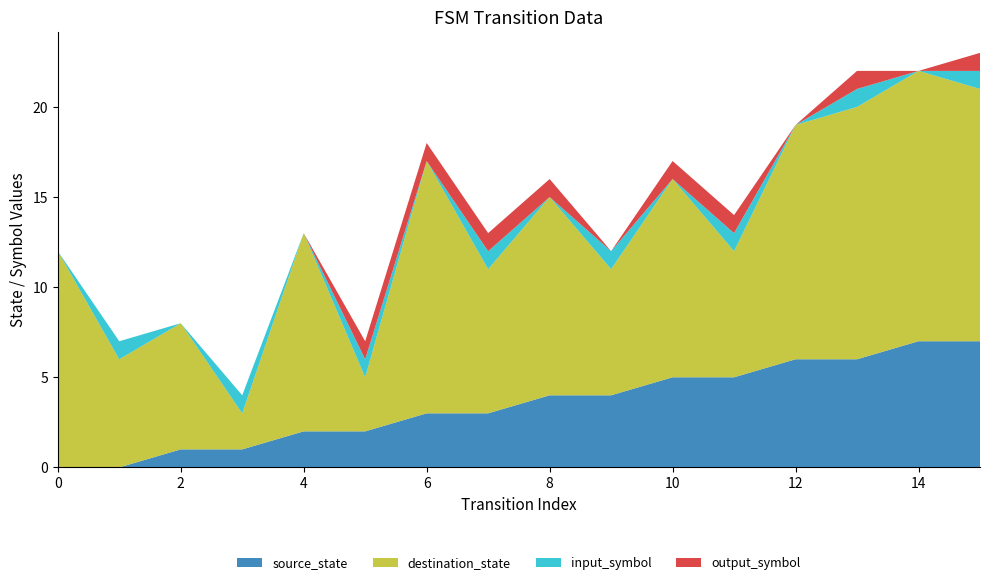

Reading left to right, what are all the values shown in this chart?

source_state: 0=0	1=0	2=1	3=1	4=2	5=2	6=3	7=3	8=4	9=4	10=5	11=5	12=6	13=6	14=7	15=7
destination_state: 0=12	1=6	2=7	3=2	4=11	5=3	6=14	7=8	8=11	9=7	10=11	11=7	12=13	13=14	14=15	15=14
input_symbol: 0=0	1=1	2=0	3=1	4=0	5=1	6=0	7=1	8=0	9=1	10=0	11=1	12=0	13=1	14=0	15=1
output_symbol: 0=0	1=0	2=0	3=0	4=0	5=1	6=1	7=1	8=1	9=0	10=1	11=1	12=0	13=1	14=0	15=1